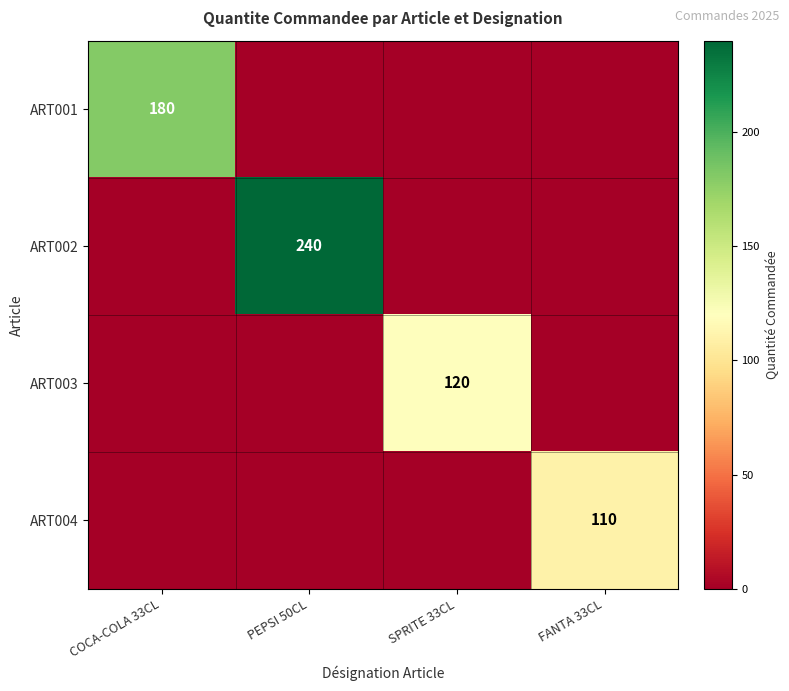

The value of ART004 at FANTA 33CL is 23. True or false?

False